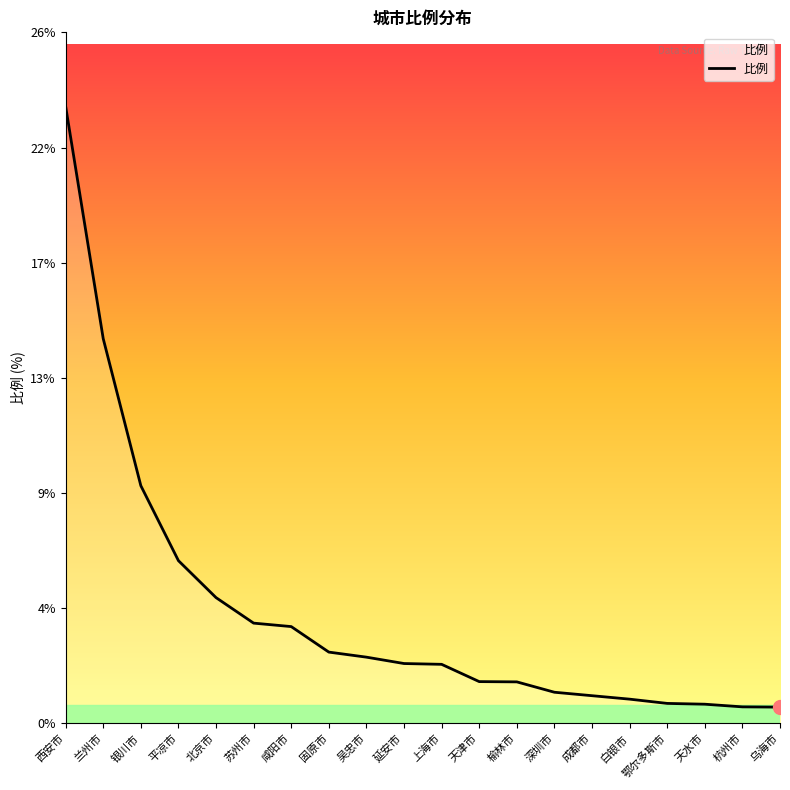

Does the chart display data point markers on the line(s)?

No